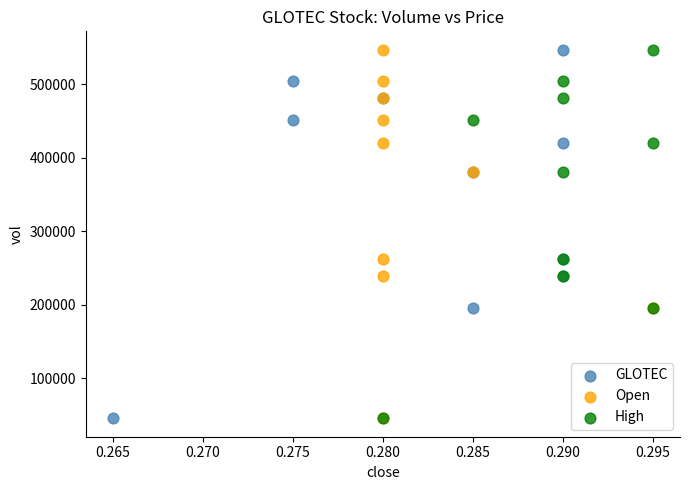

What are all the series names shown in the legend?

GLOTEC, Open, High